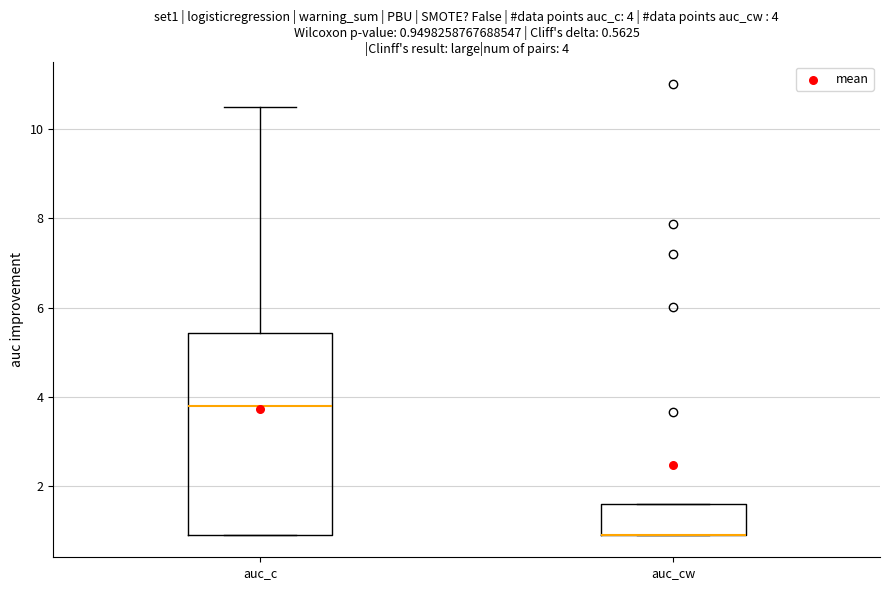

Comparing the boxes themselves (not the whiskers), which one is the tallest?

auc_c